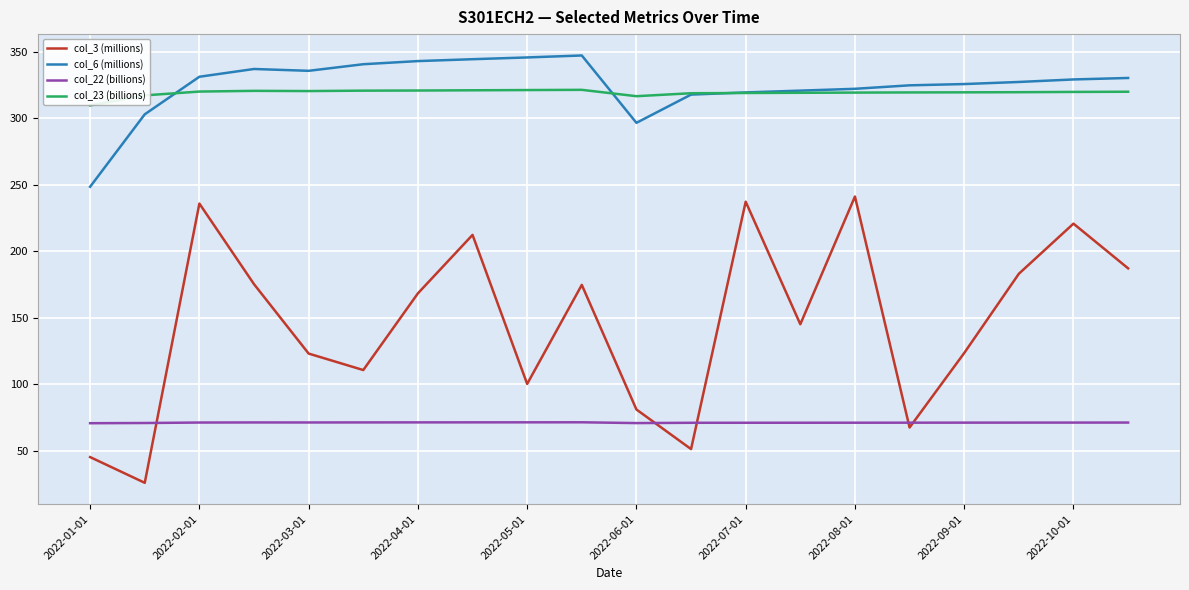

At how many categories does at least one series exceed 290?

20